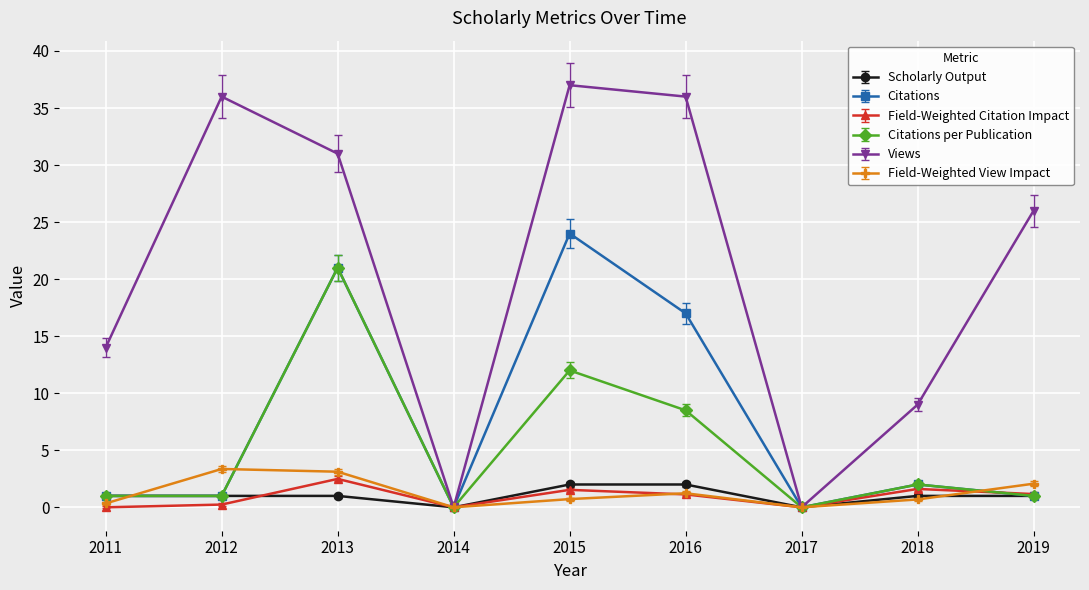

What is the sum of all Views values?

189.0